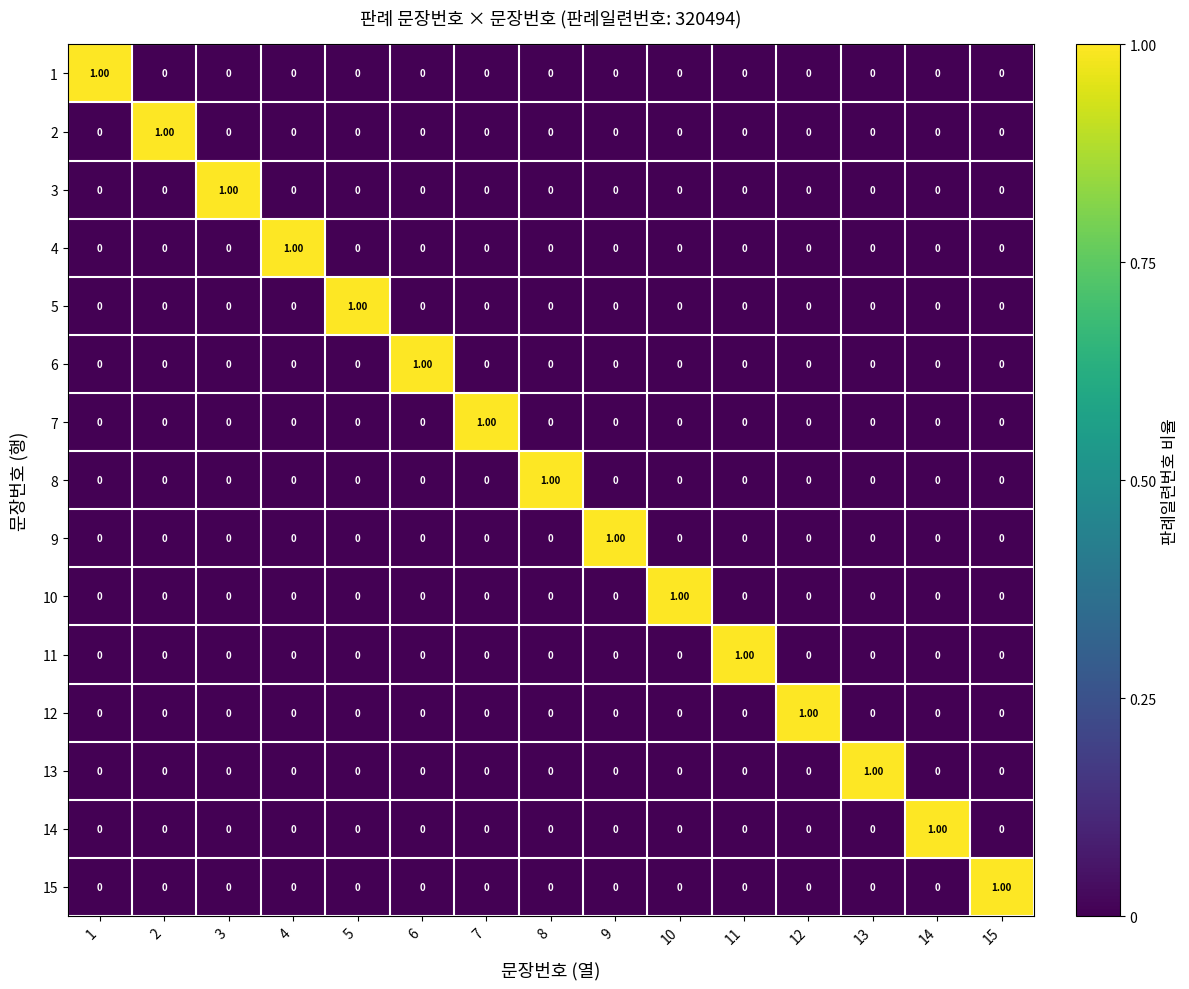

Which has a higher value, 12 or 3?

12